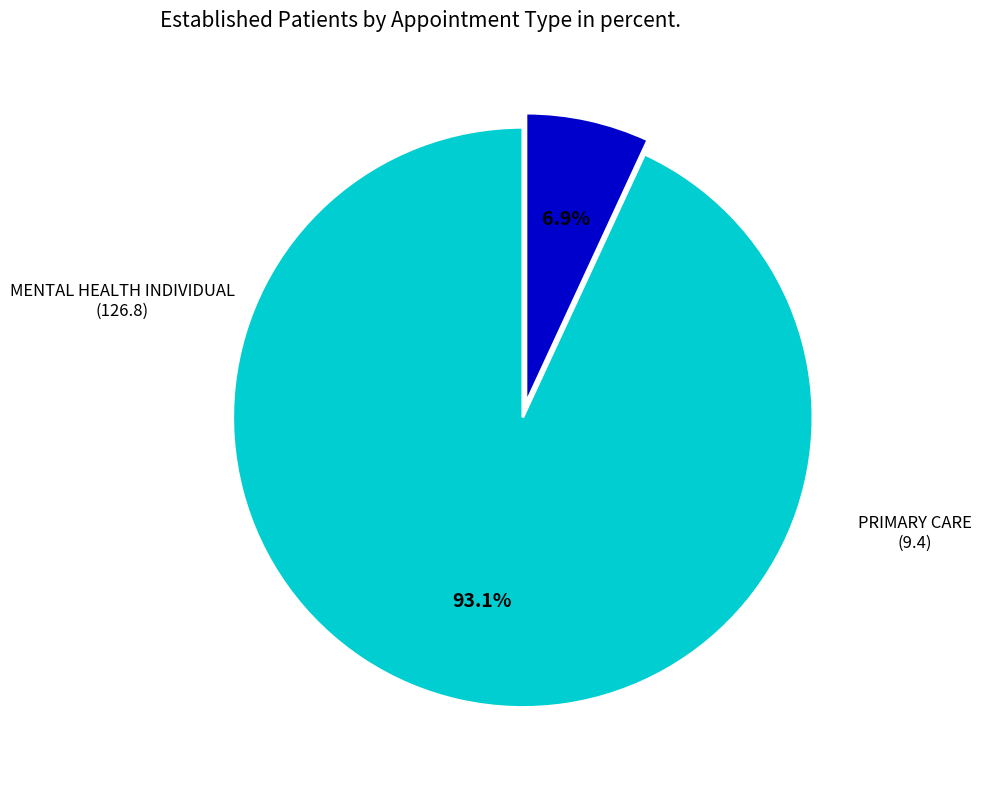

How many slices are in this pie chart?

2